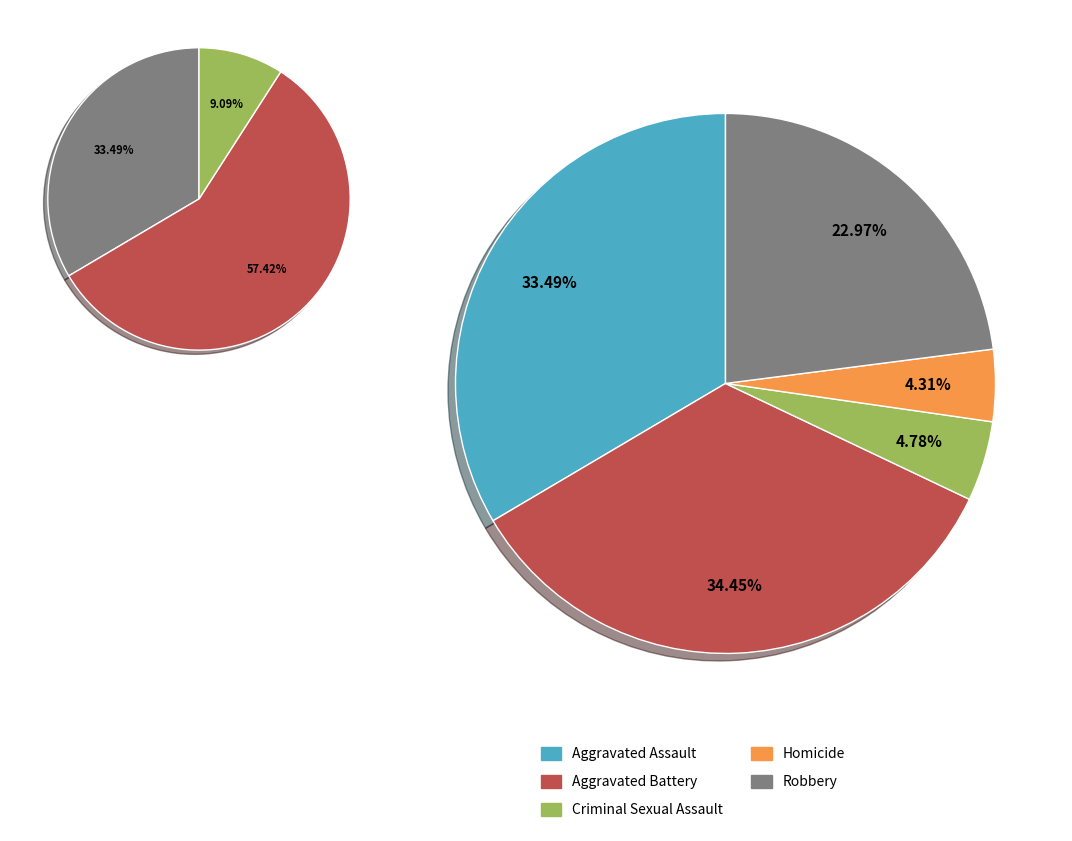

Which slice is the largest?

Aggravated Battery